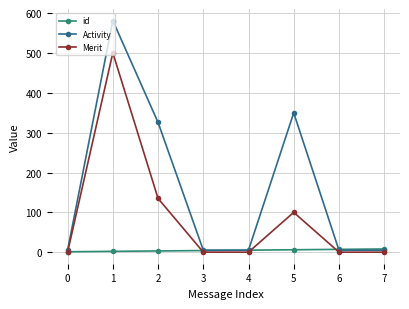

At how many categories does at least one series exceed 232?

3